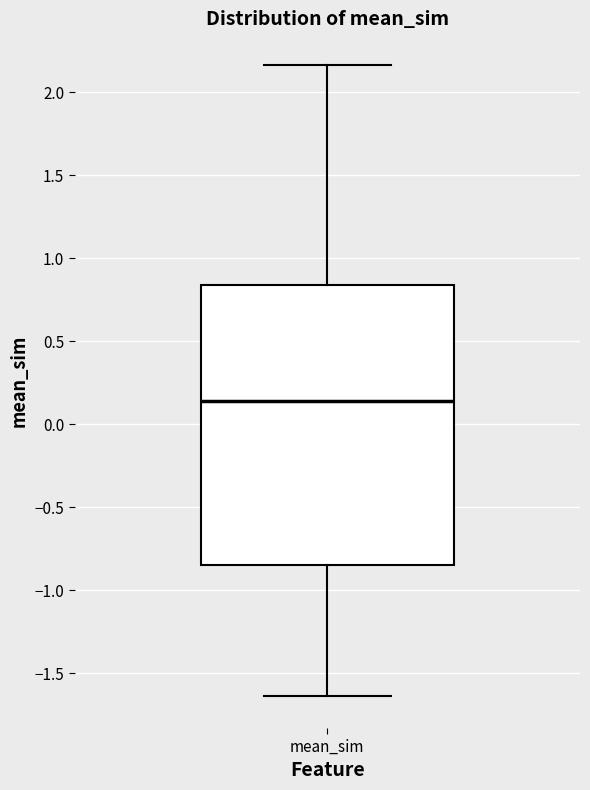

Where is the upper edge of the box for mean_sim on the y-axis? The values are not printed on the chart, so give them approximately, as read against the axis.

0.85